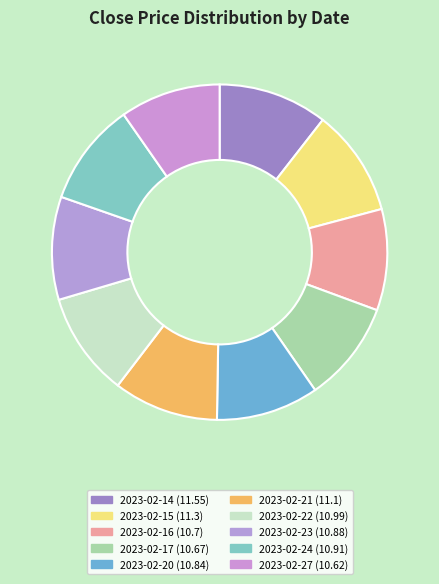

True or false: 2023-02-22 accounts for 10% of the total.

True